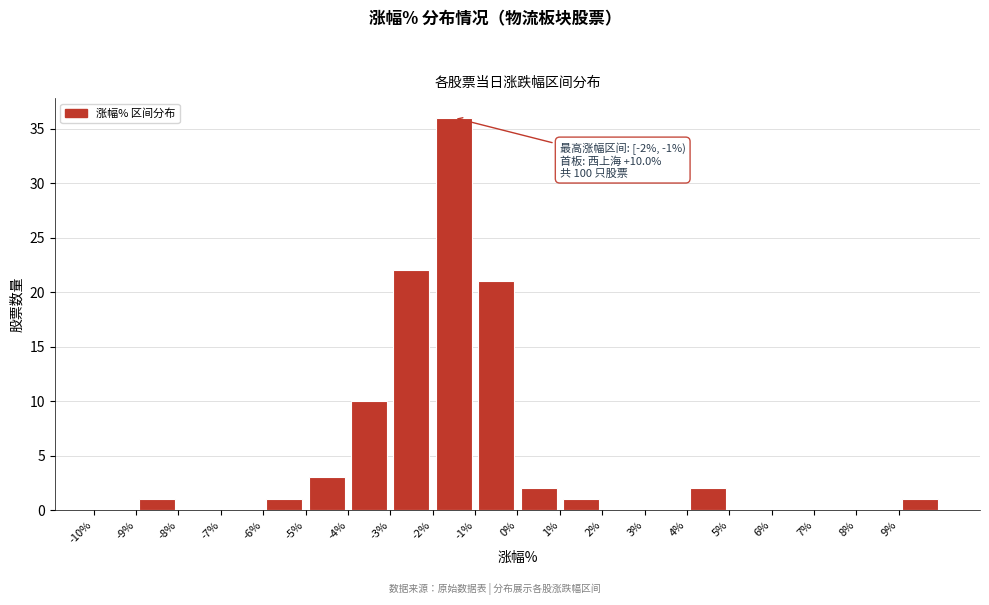

Over which range of the x-axis is the bar tallest?

-2 to -1